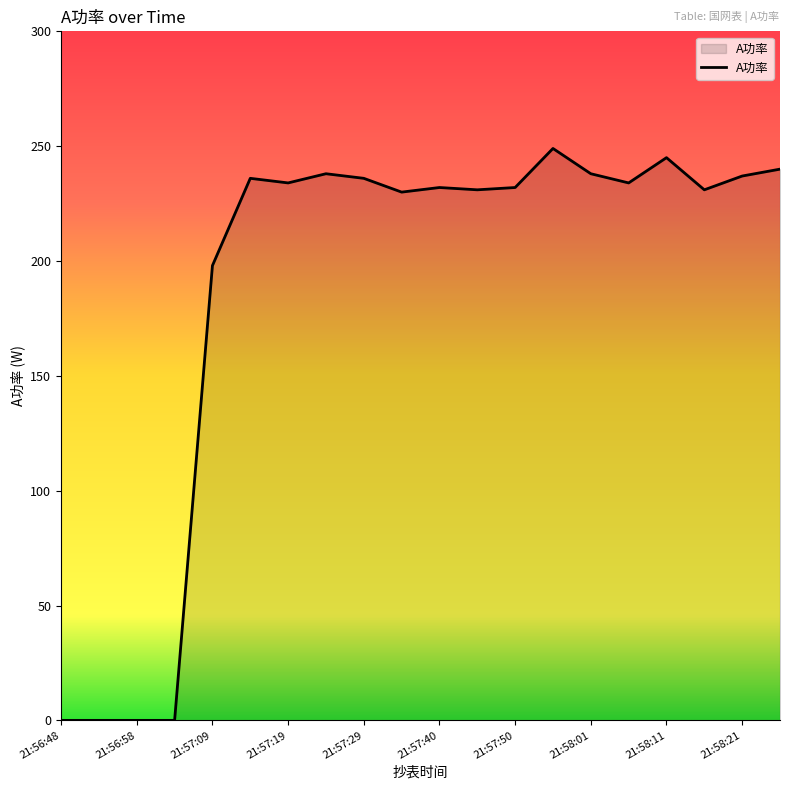

What is the average value?

187